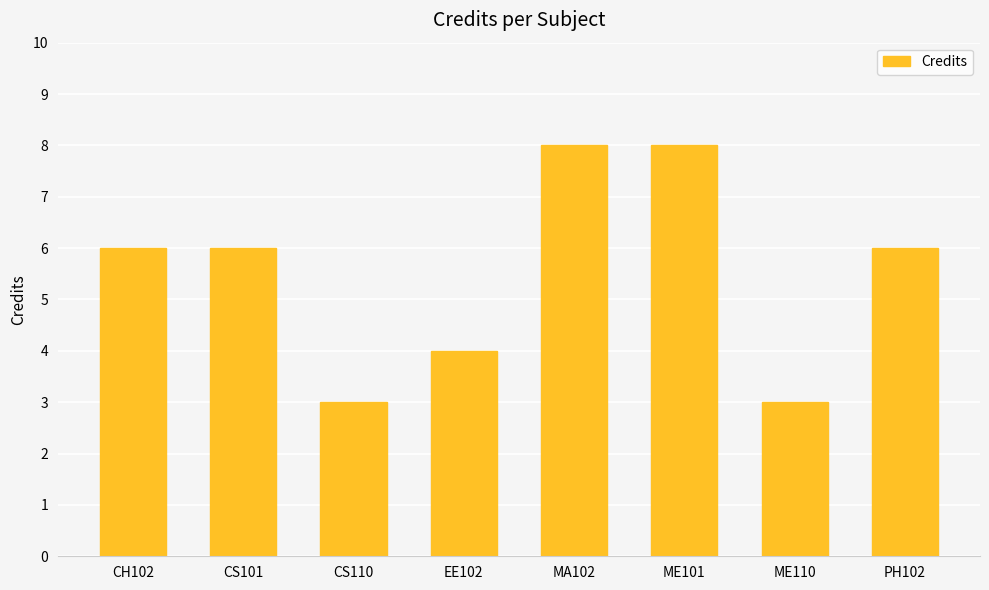

Are the bars horizontal?

No